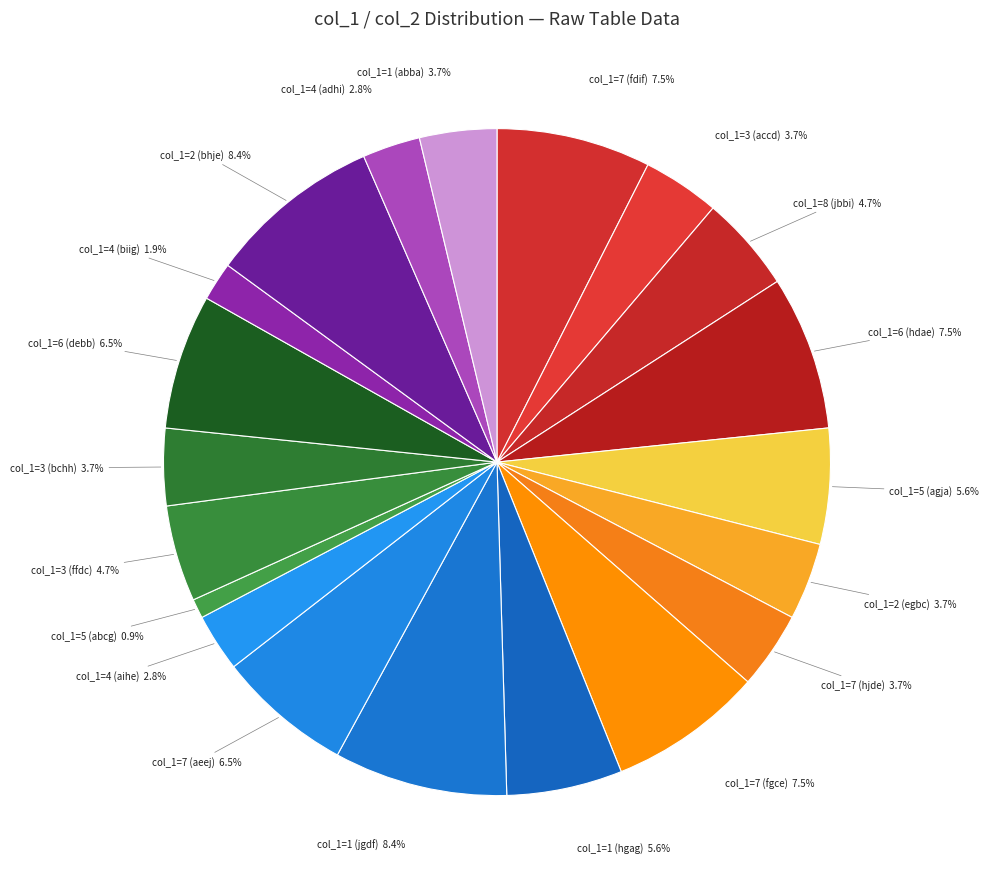

Between col_1=8 (jbbi) 4.7% and col_1=1 (jgdf) 8.4%, which is larger?

col_1=1 (jgdf) 8.4%